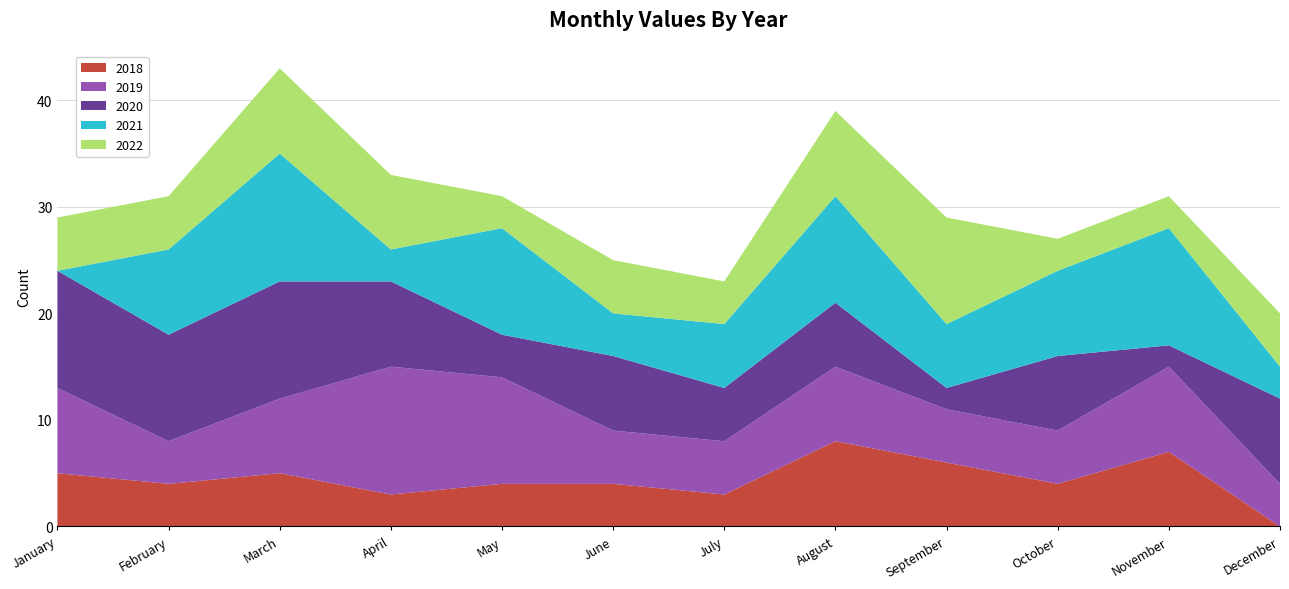

Reading left to right, extract all data points from this chart.

2018: January=5	February=4	March=5	April=3	May=4	June=4	July=3	August=8	September=6	October=4	November=7	December=0
2019: January=8	February=4	March=7	April=12	May=10	June=5	July=5	August=7	September=5	October=5	November=8	December=4
2020: January=11	February=10	March=11	April=8	May=4	June=7	July=5	August=6	September=2	October=7	November=2	December=8
2021: January=0	February=8	March=12	April=3	May=10	June=4	July=6	August=10	September=6	October=8	November=11	December=3
2022: January=5	February=5	March=8	April=7	May=3	June=5	July=4	August=8	September=10	October=3	November=3	December=5